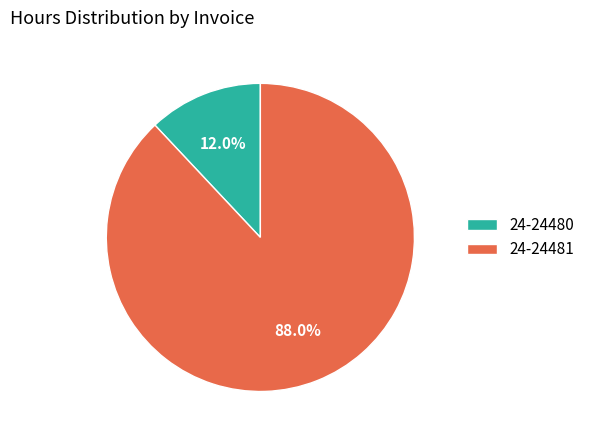

How much of the chart is everything except 24-24481?

12.0%